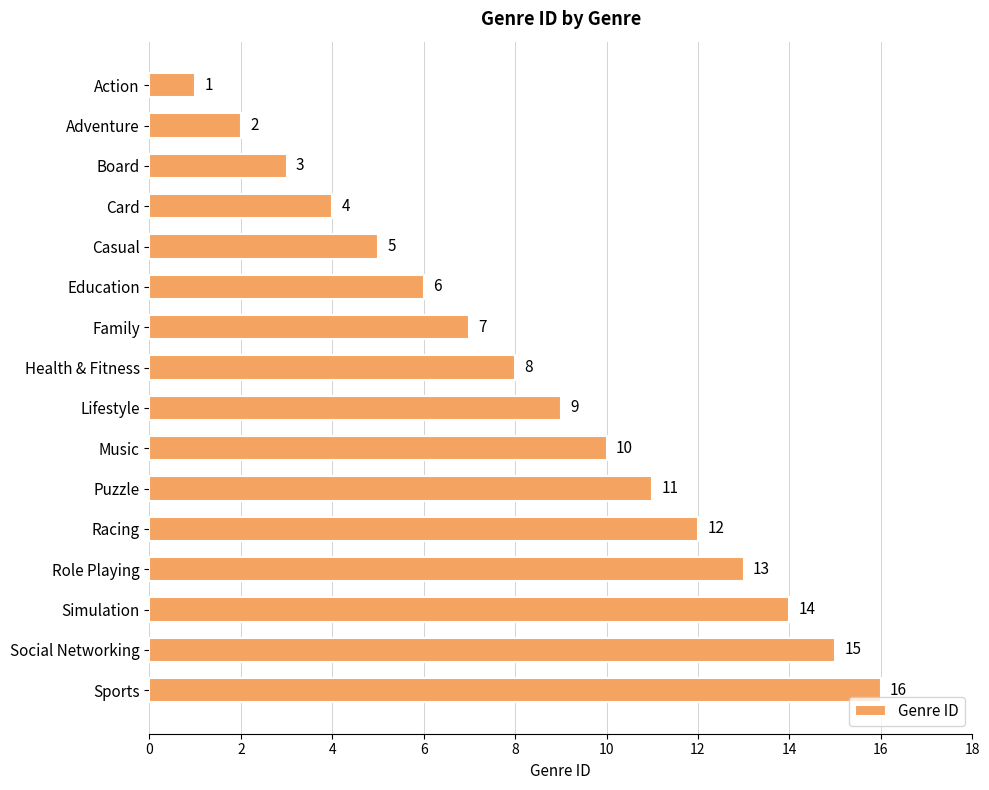

What value does the data have at Sports, to the nearest 5?

15